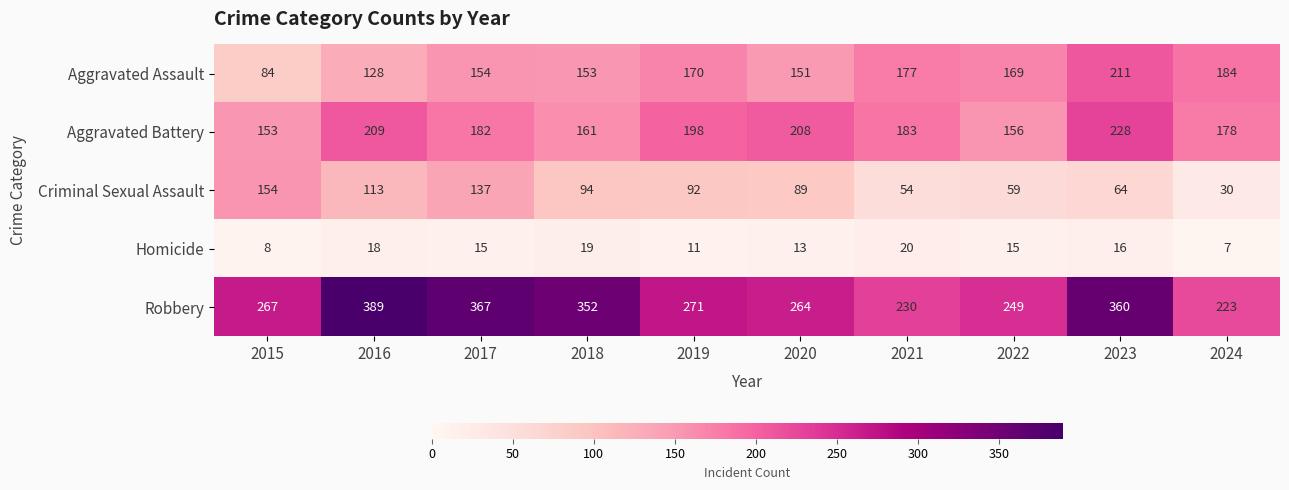

The value of Criminal Sexual Assault at 2022 is 28. True or false?

False